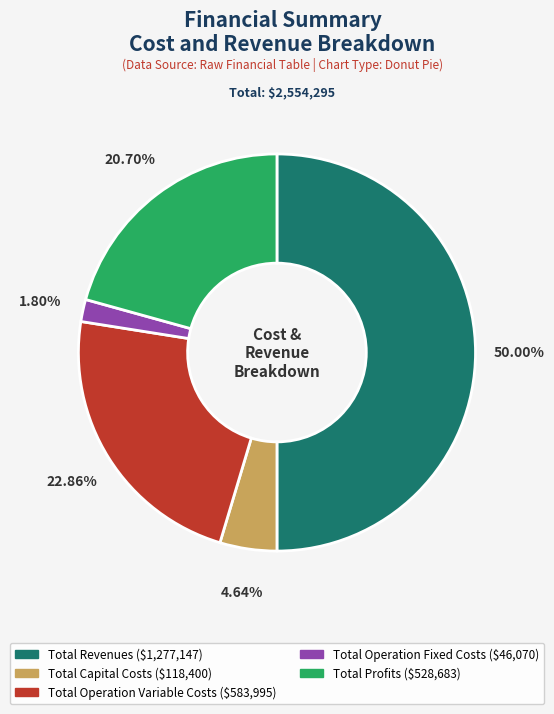

Count the number of slices in the pie.

5